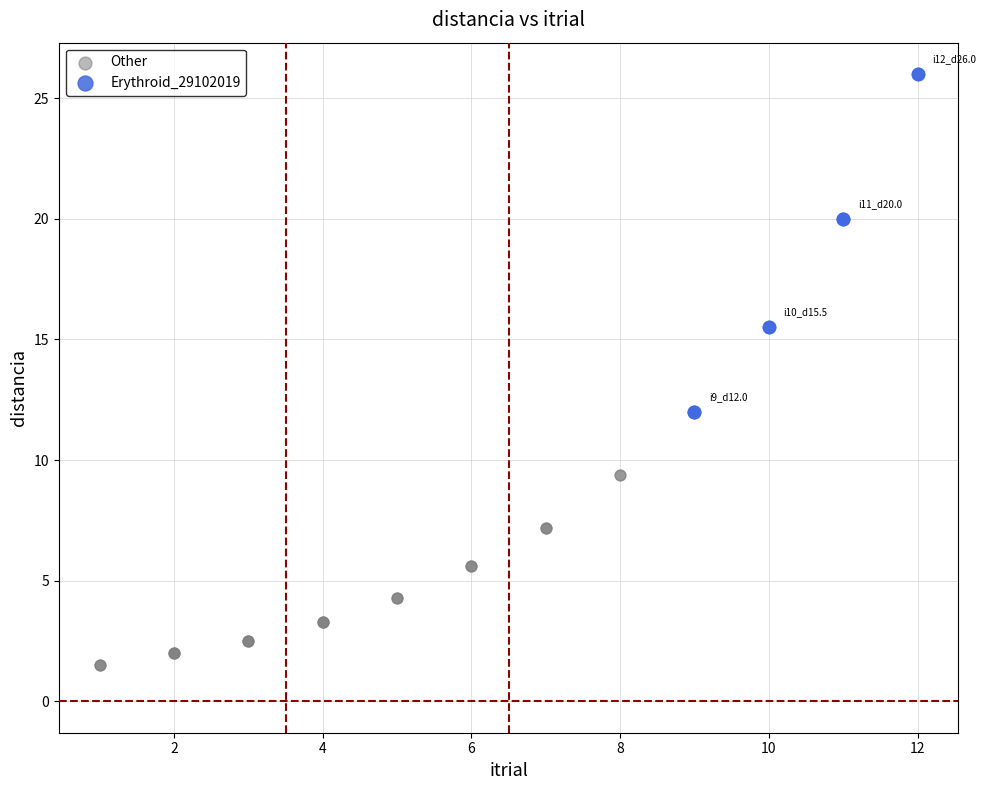

Which series reaches the maximum Y coordinate?

Erythroid_29102019